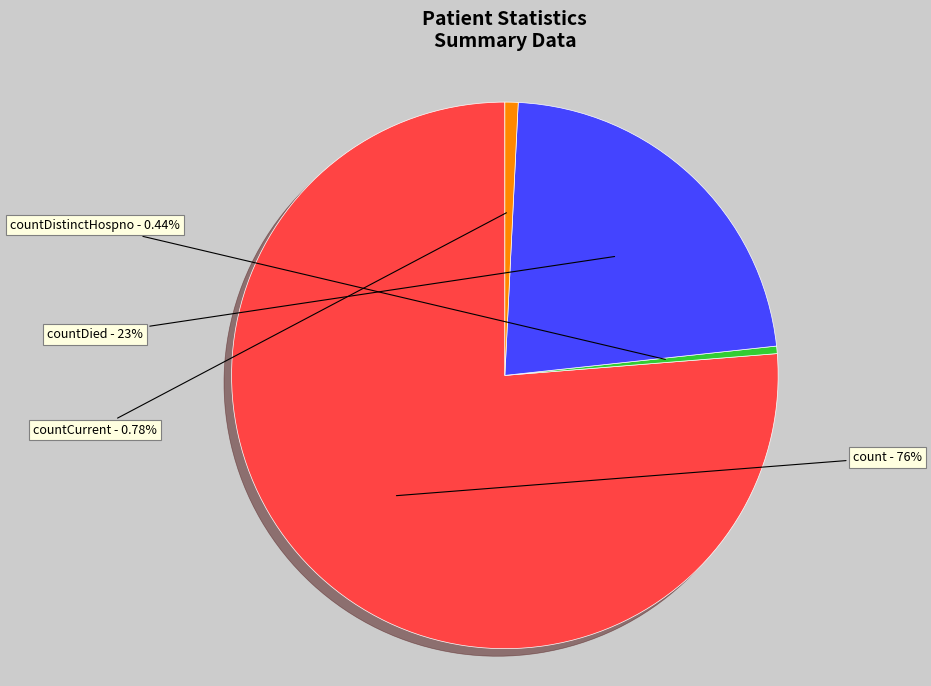

How many slices are in this pie chart?

4